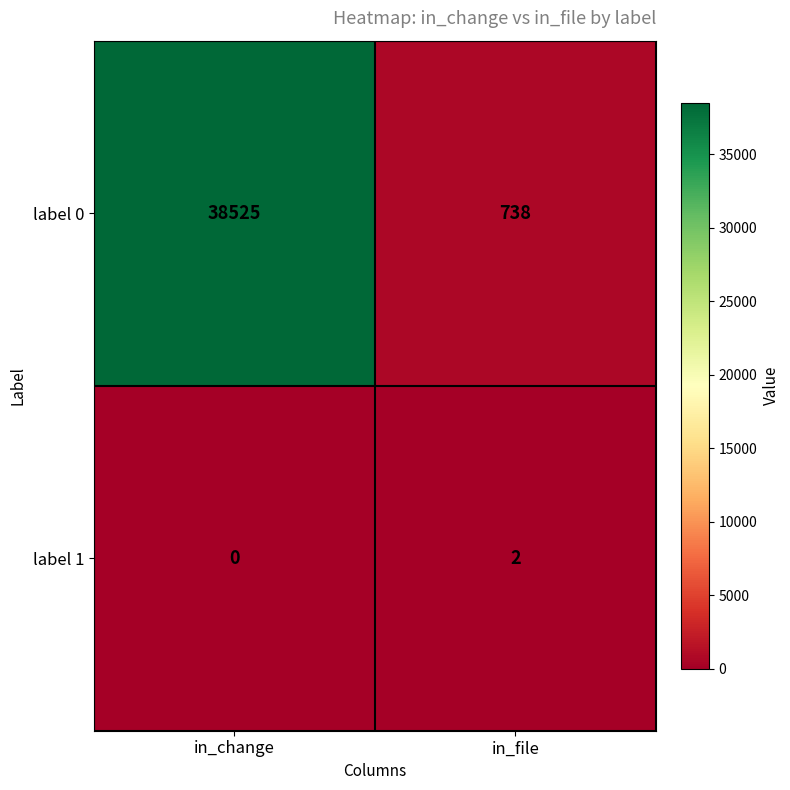

Reading left to right, extract all data points from this chart.

label 0: in_change=38525	in_file=738
label 1: in_change=0	in_file=2